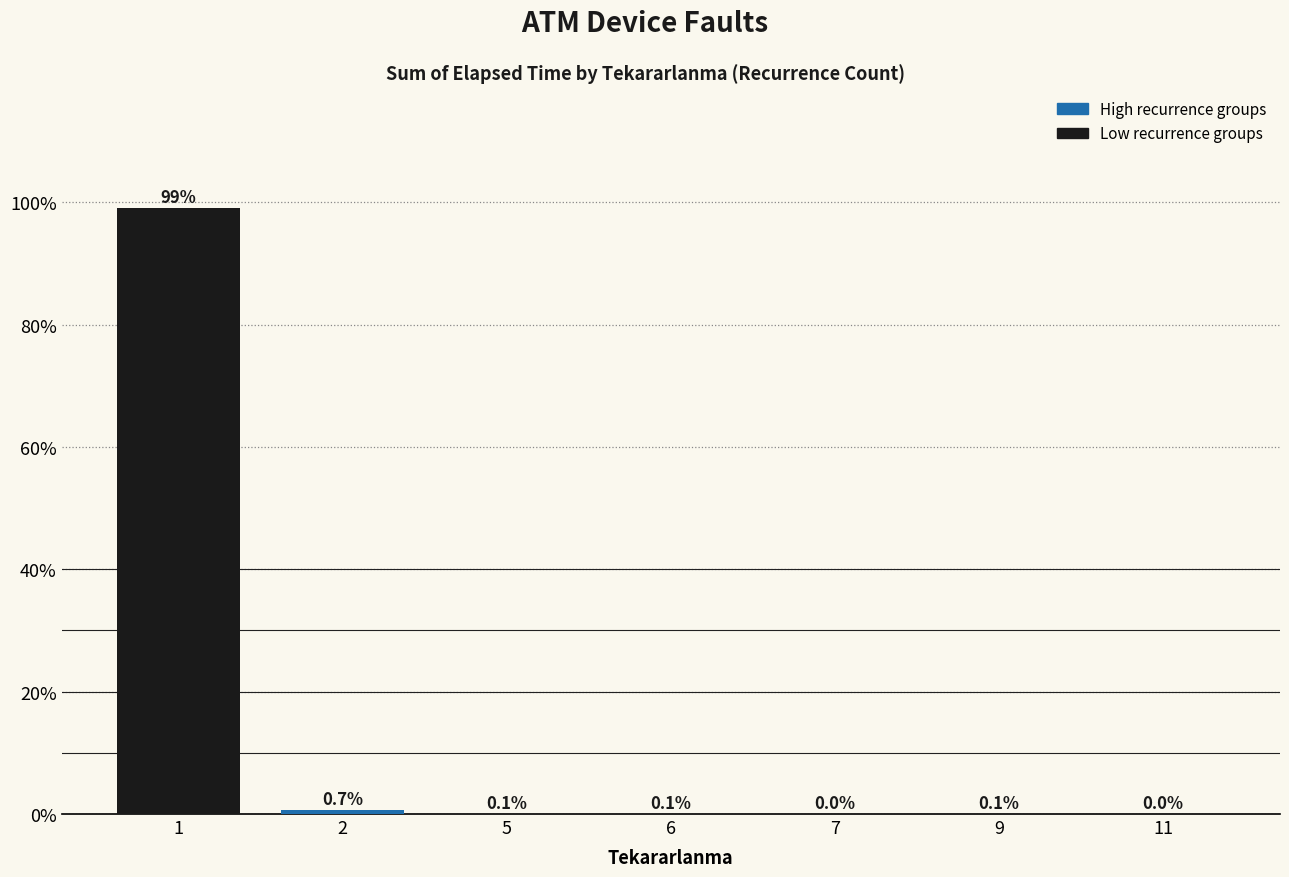

The value at 5 is 0.1. True or false?

True